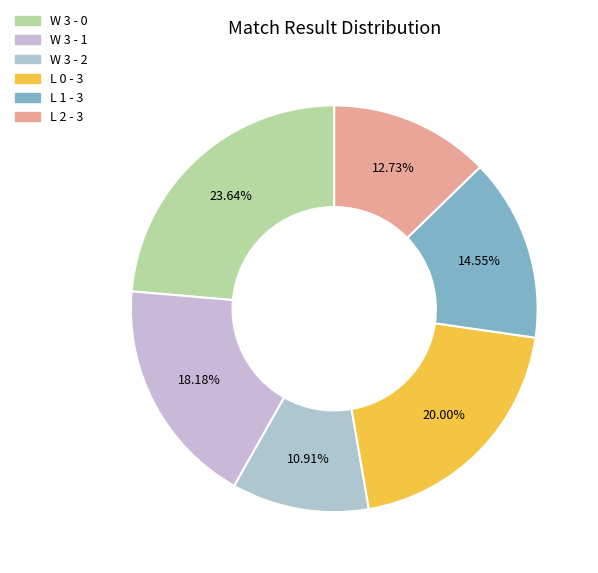

Rank the categories by value from highest to lowest.

W 3 - 0, L 0 - 3, W 3 - 1, L 1 - 3, L 2 - 3, W 3 - 2